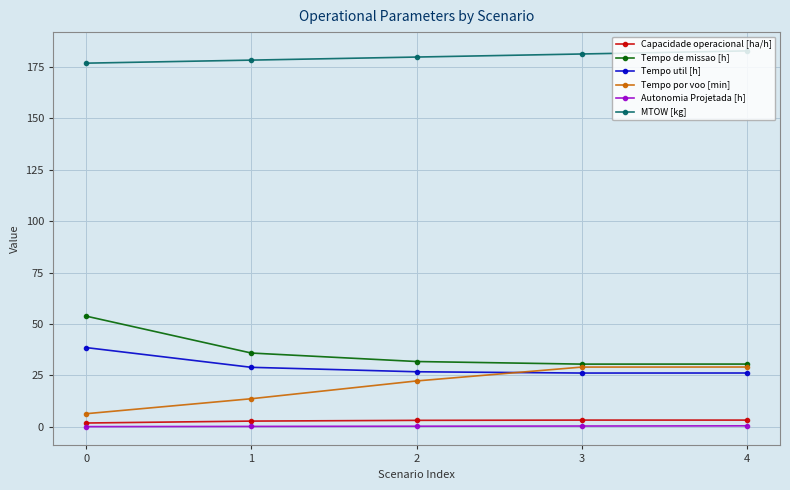

What are all the series names shown in the legend?

Capacidade operacional [ha/h], Tempo de missao [h], Tempo util [h], Tempo por voo [min], Autonomia Projetada [h], MTOW [kg]